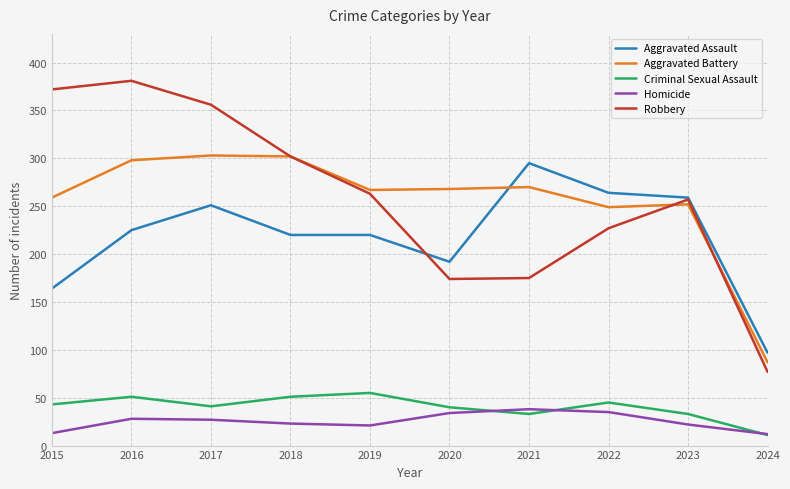

What is the approximate value of Criminal Sexual Assault at 2015?

43